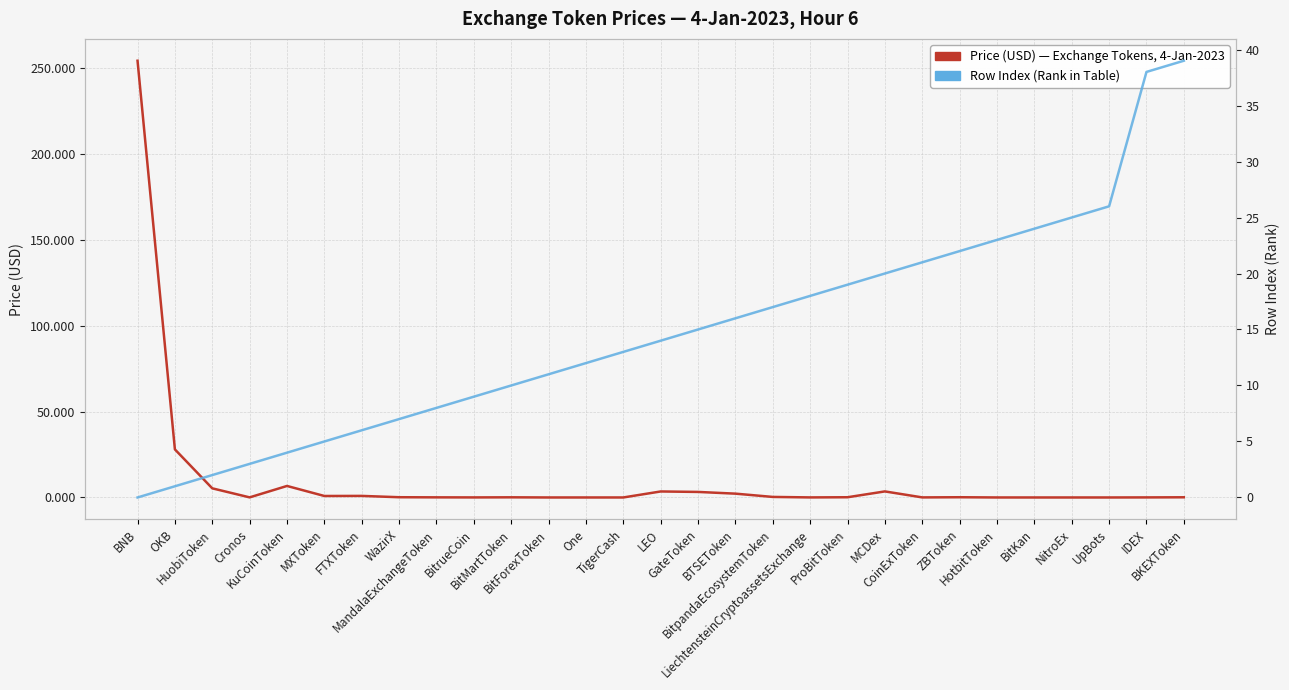

At which label does Price (USD) — Exchange Tokens reach its peak?

BNB